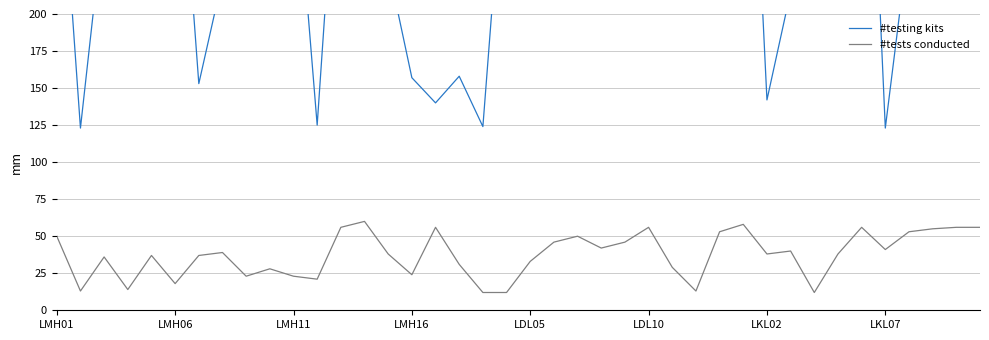

What is the total value across all series at 12?

415